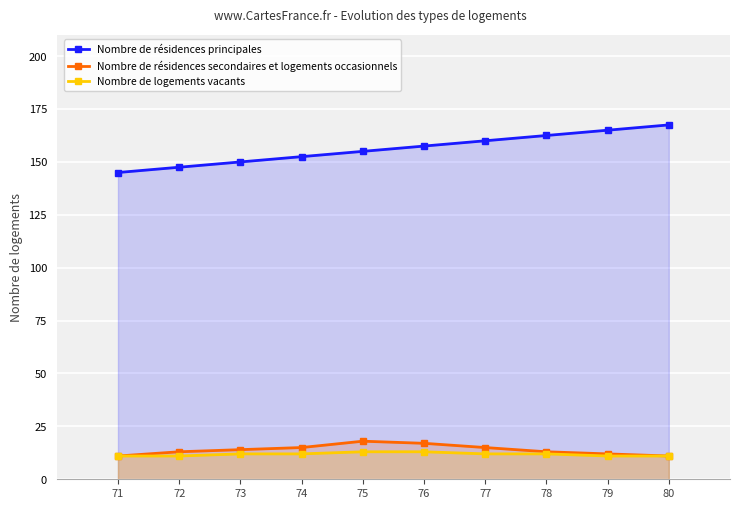

Which series has the largest range (max minus min)?

Nombre de résidences principales